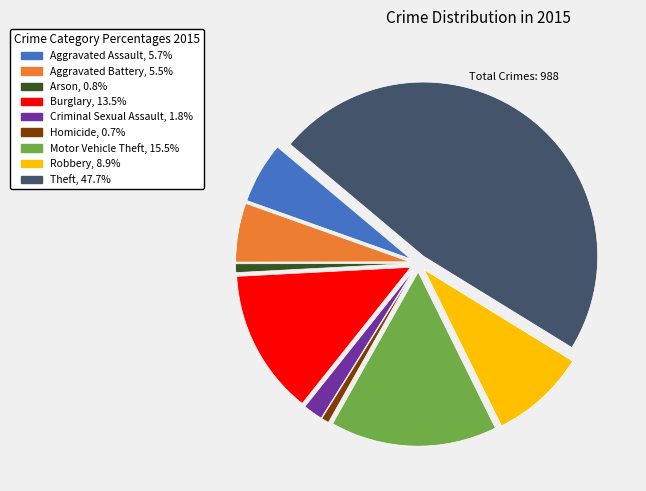

Which slice is the largest?

Theft